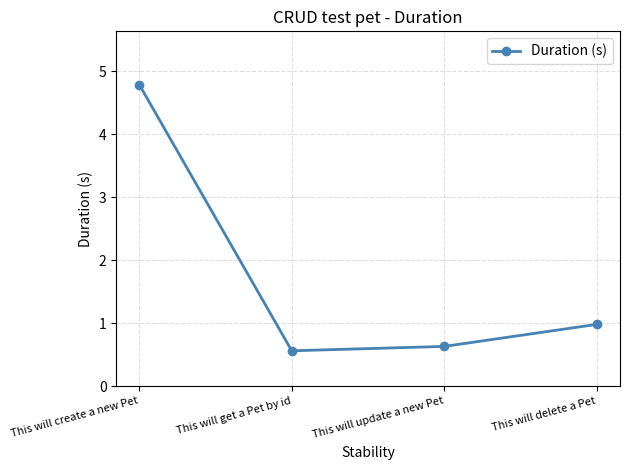

Read the value at This will delete a Pet.

1.0